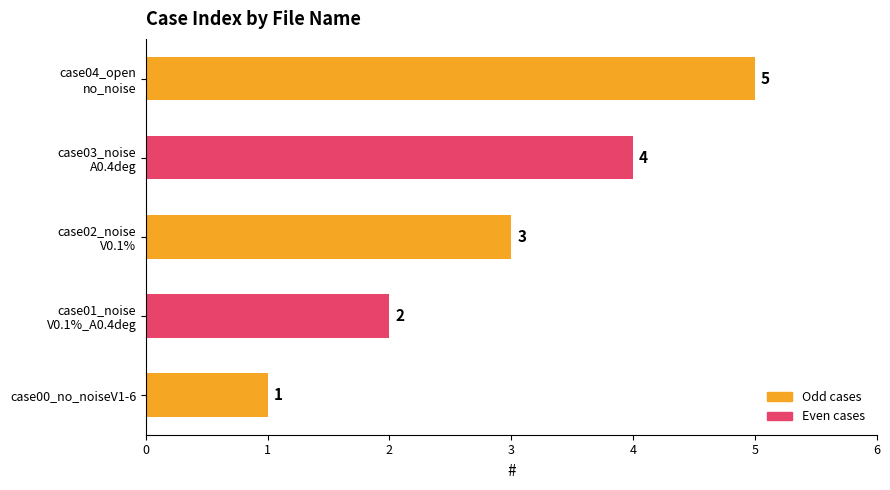

What is the difference between the maximum and minimum values?

4